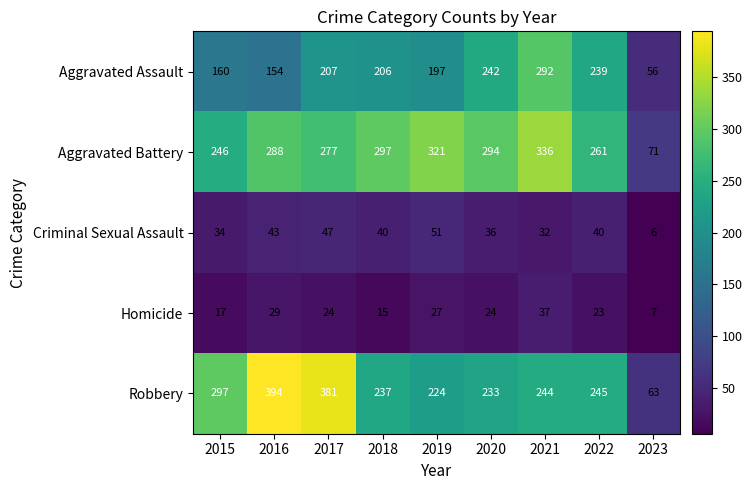

Is it true that Homicide equals 38 at 2019?

False